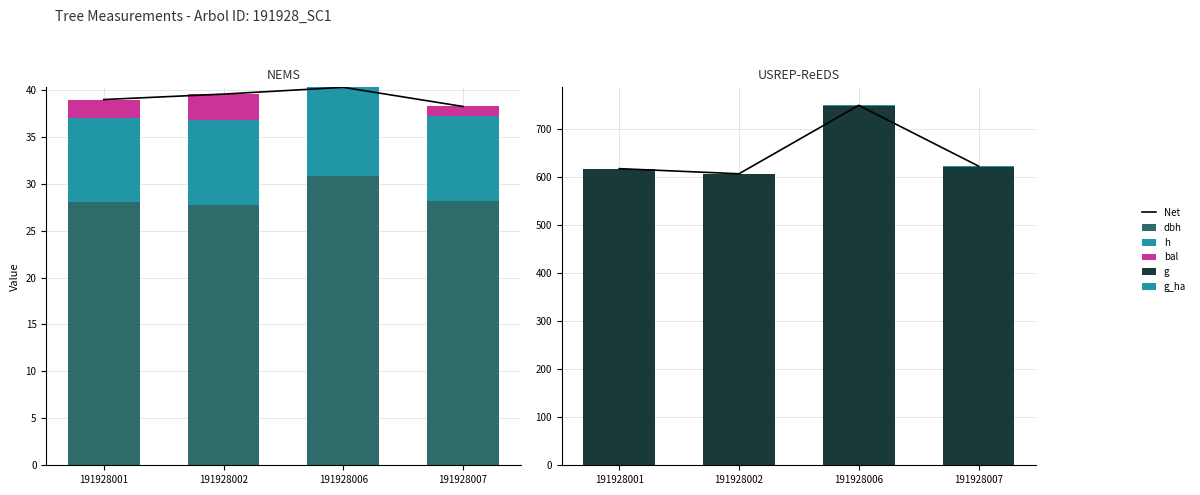

What is the minimum value for dbh?

27.8